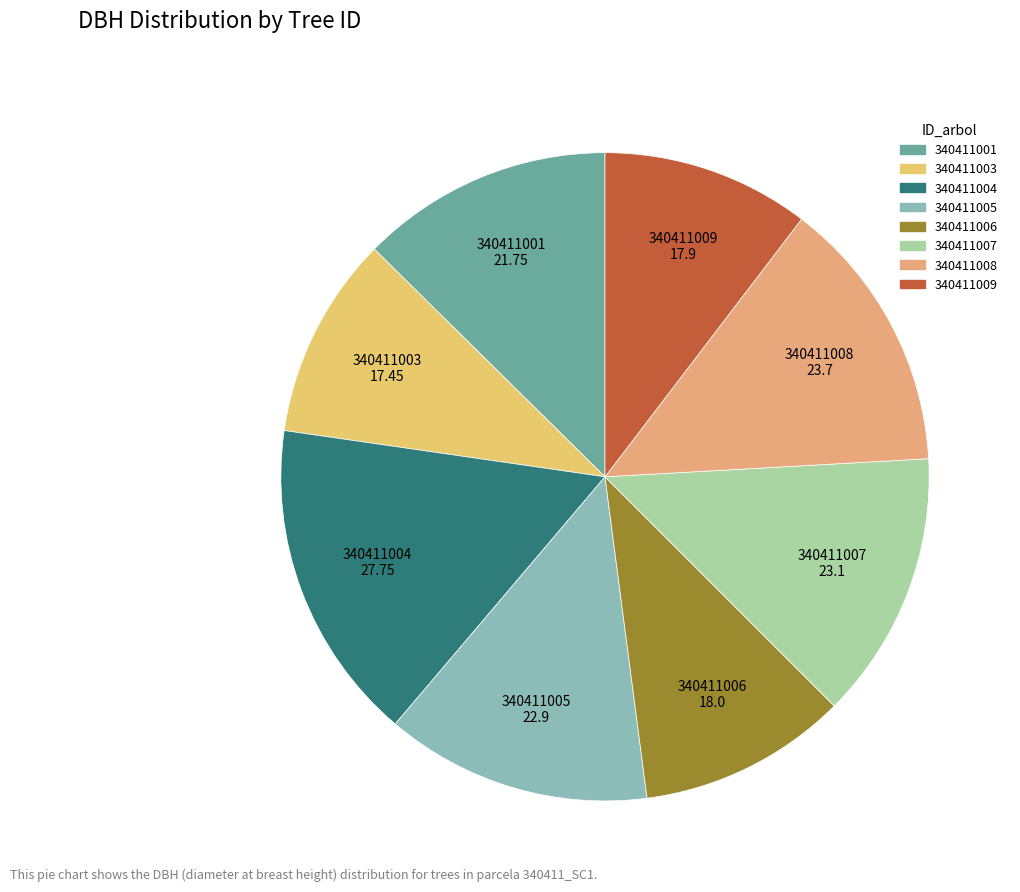

How many slices are in this pie chart?

8